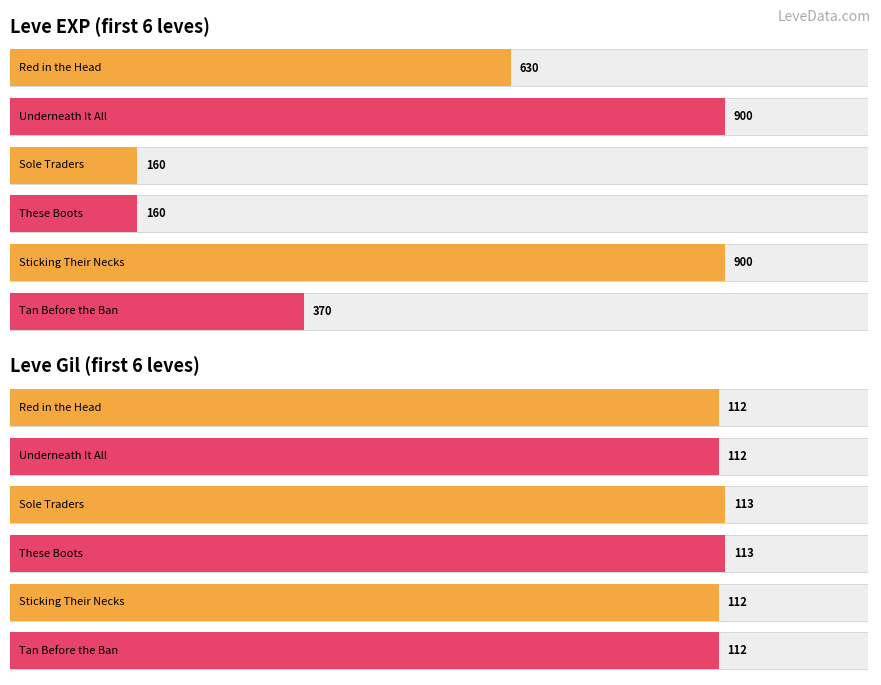

How many series are shown in this chart?

2